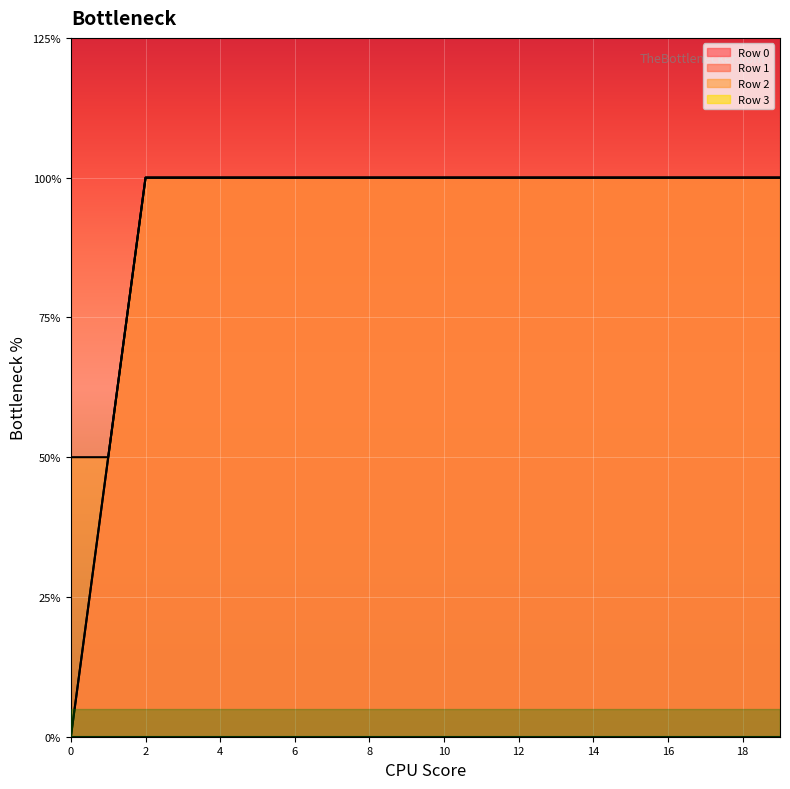

What is the value of the Row 2 point at the 11th from the left?

2